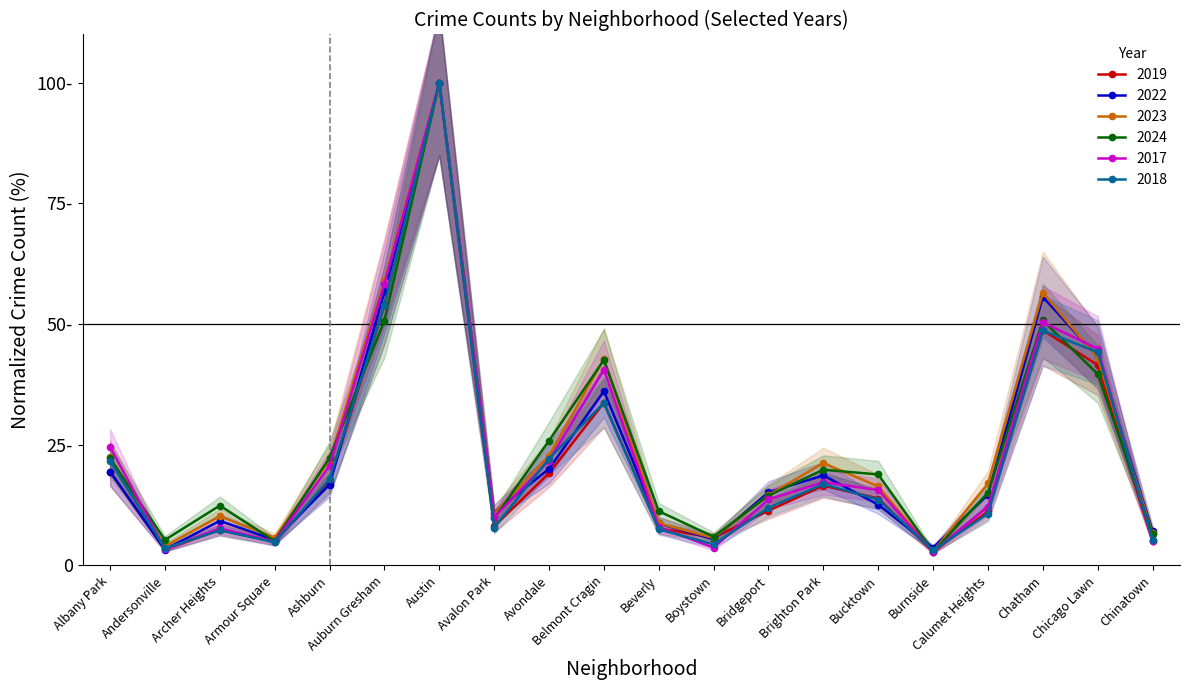

Reading left to right, extract all data points from this chart.

2019: 19.3	3.3	7.3	5.0	17.4	53.9	100.0	8.1	19.1	33.7	7.7	5.7	11.3	16.5	13.9	2.8	11.2	48.7	41.5	5.1
2022: 19.4	3.3	9.2	5.3	16.7	56.6	100.0	11.0	20.0	36.1	8.7	5.4	15.2	18.6	12.6	3.7	14.7	55.6	43.2	7.1
2023: 22.5	4.0	10.2	5.7	21.8	59.0	100.0	10.7	22.7	42.8	8.7	5.7	14.6	21.2	16.4	2.9	17.0	56.5	42.9	6.6
2024: 22.2	5.3	12.4	5.0	22.3	50.7	100.0	9.7	25.8	42.6	11.2	5.9	14.5	19.8	18.8	2.8	15.1	50.7	39.7	6.4
2017: 24.6	3.4	7.7	4.9	20.7	58.3	100.0	10.0	21.7	40.5	7.9	3.7	13.7	17.2	15.6	2.8	12.2	50.4	44.9	5.0
2018: 21.6	3.6	7.2	4.8	17.9	54.0	100.0	7.8	22.1	33.7	7.5	4.3	11.9	16.9	13.6	3.1	10.7	48.7	44.2	5.3